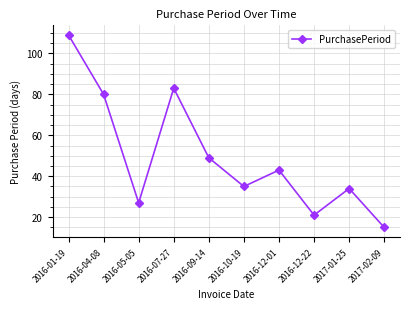

Which label corresponds to the smallest value in the chart?

2017-02-09